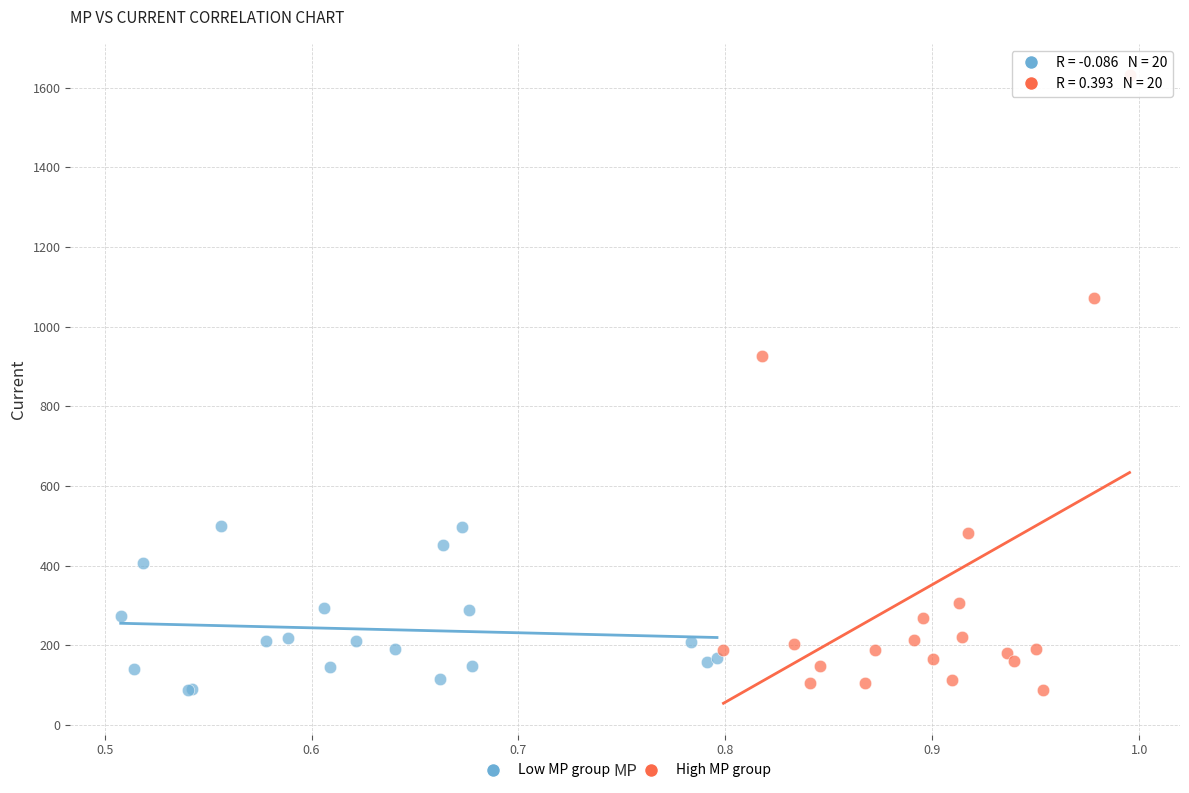

Which series contains the highest Y value?

High MP group